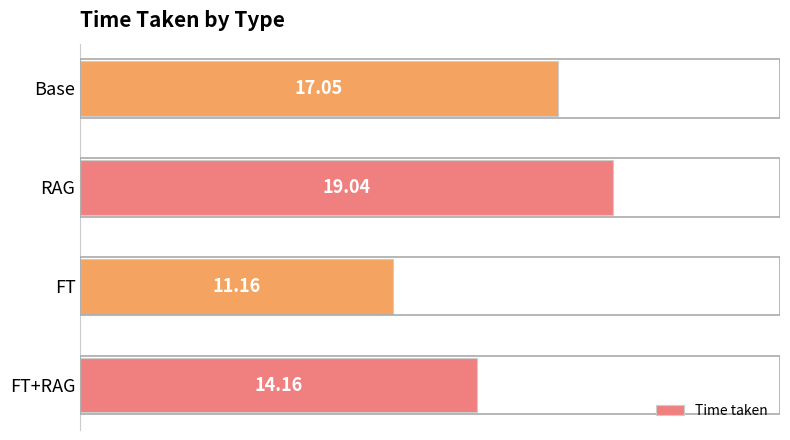

What is the difference between the values at FT+RAG and FT?

3.0